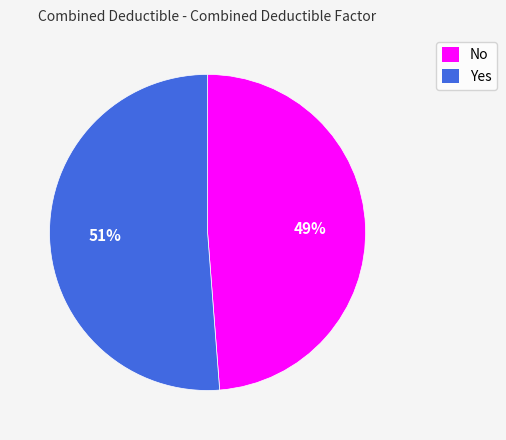

Does Yes represent more than half of the total?

Yes